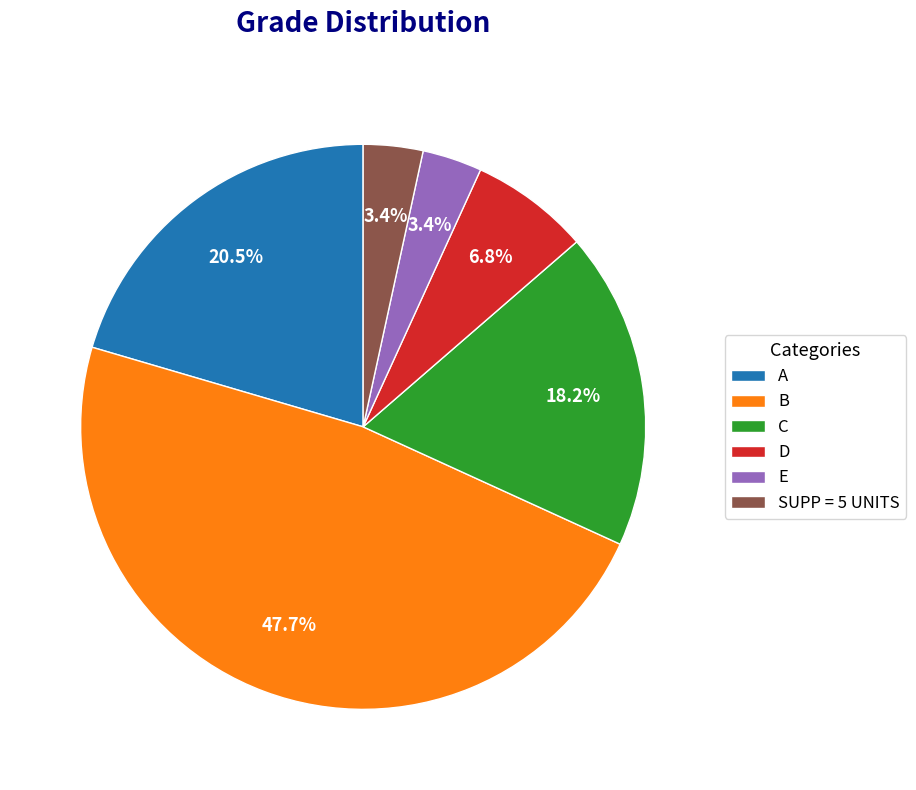

Is the sum of E and D greater than half?

No